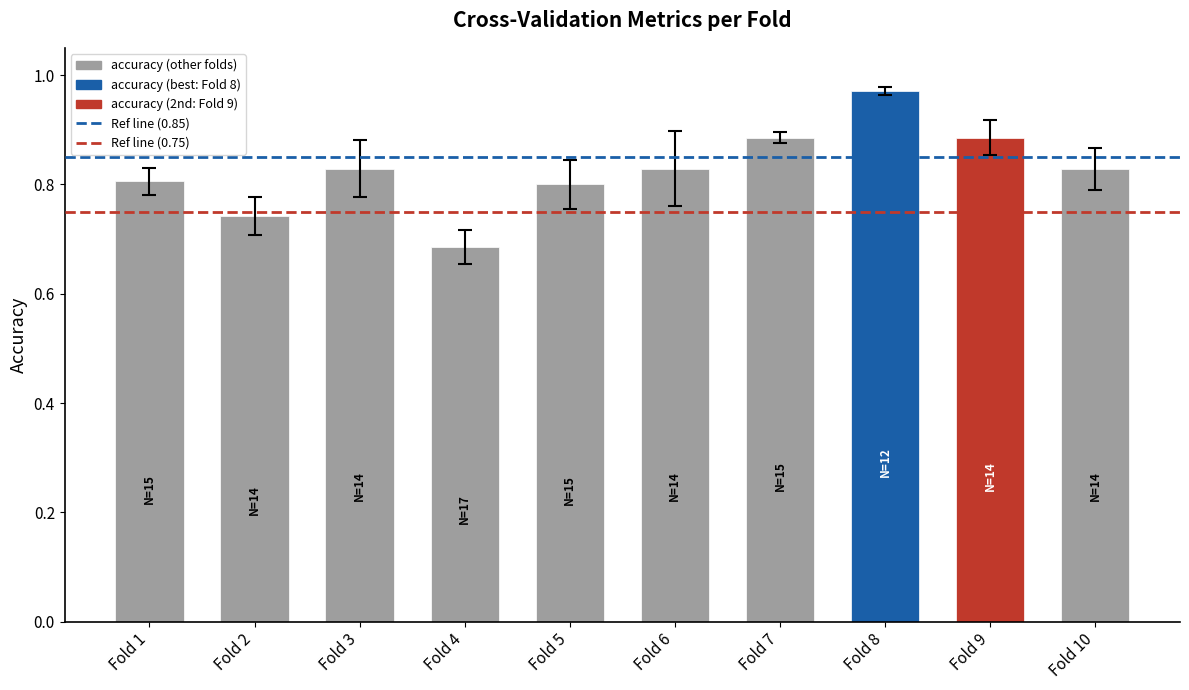

True or false: the data shows 0.3 at Fold 7.

False